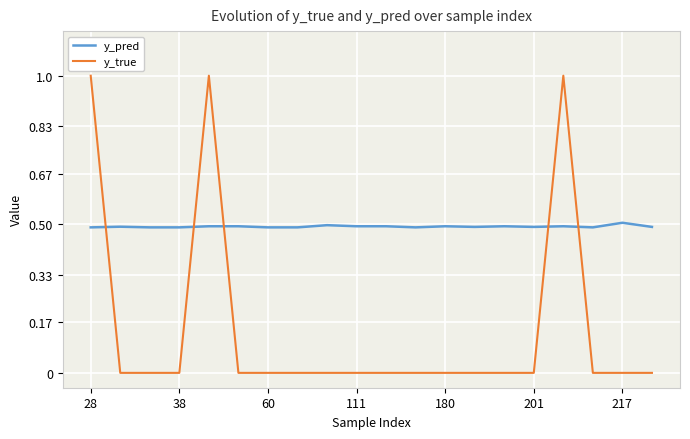

Where is y_pred nearest to the value 0?

28